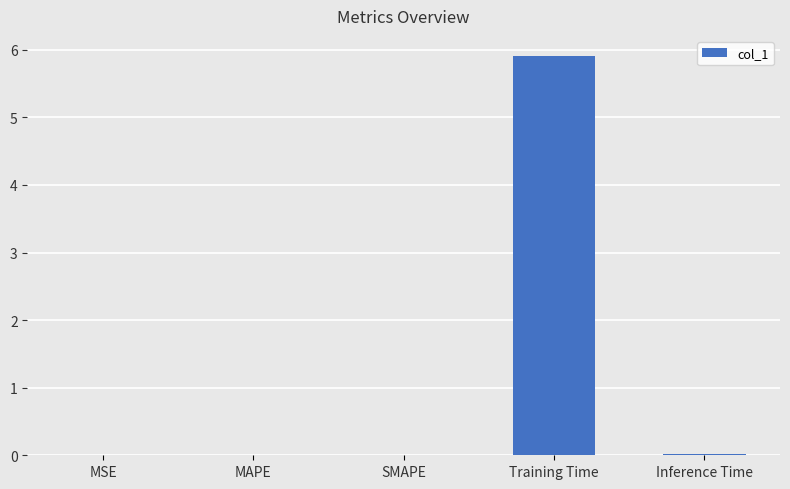

Which has a higher value, Training Time or MSE?

Training Time